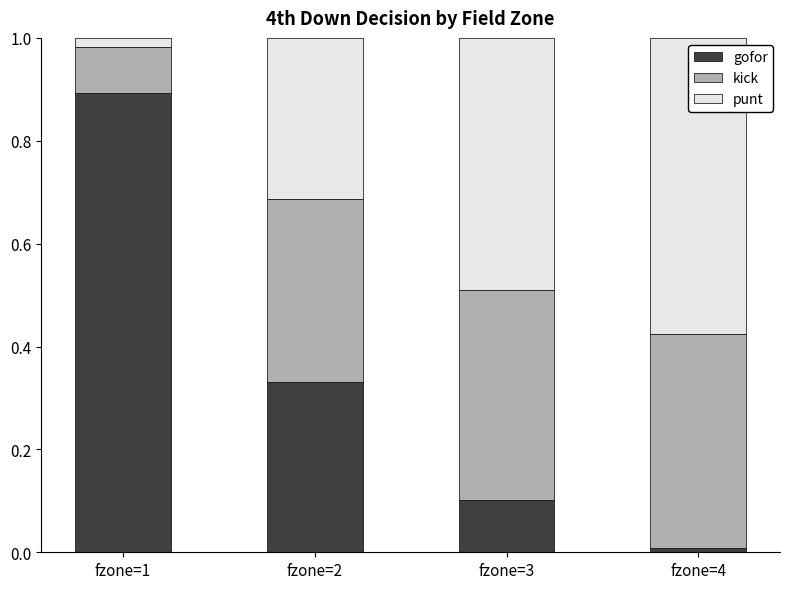

Which category has the highest value in the gofor series?

fzone=1